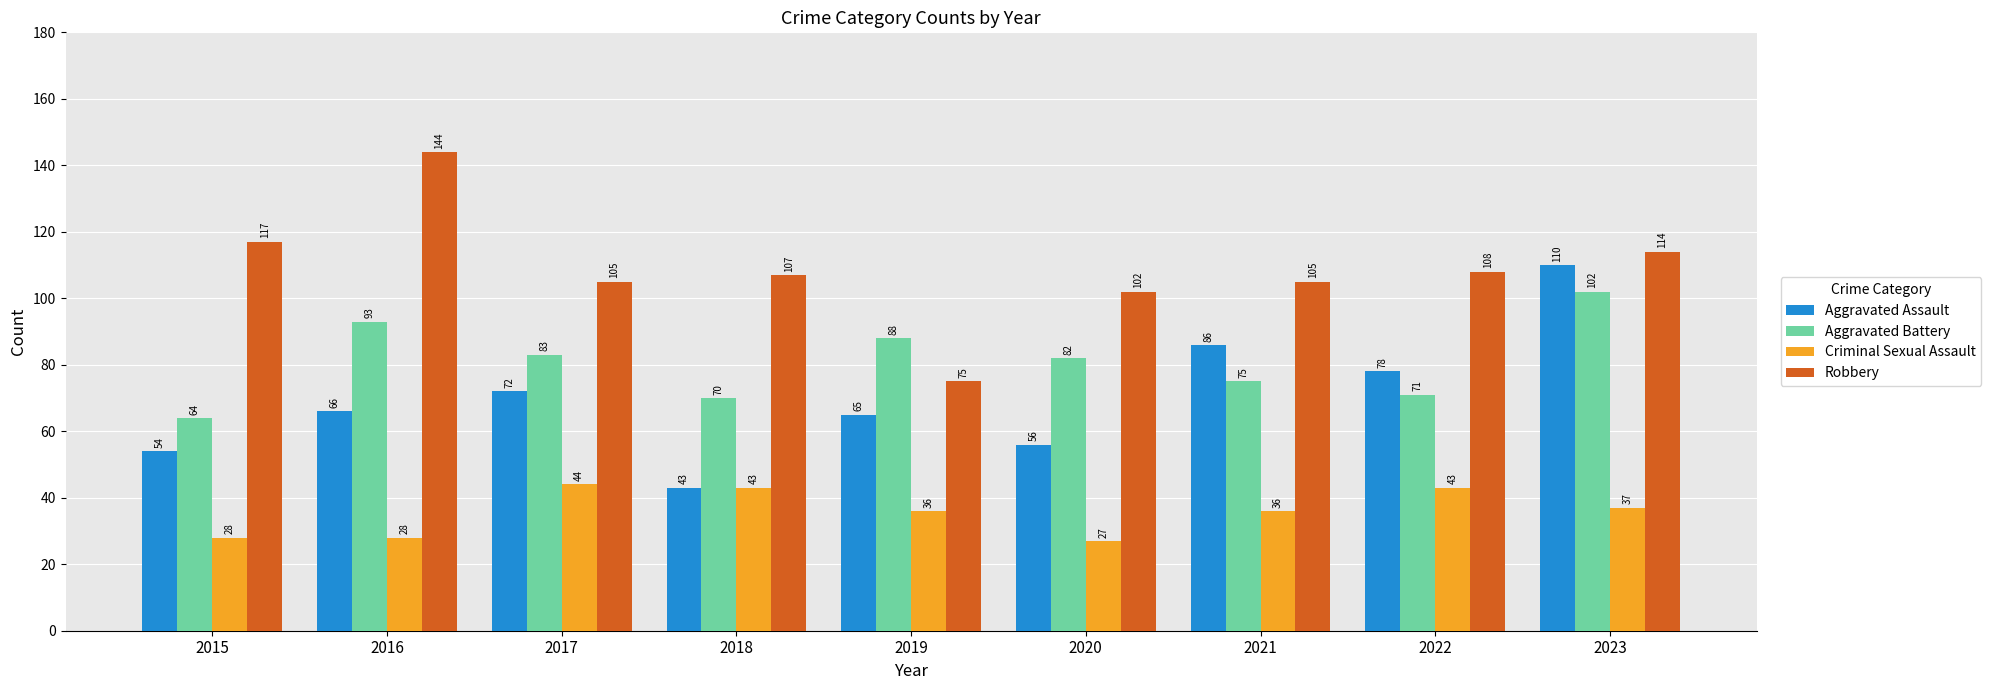

What is the total value across all series at 2019?

264